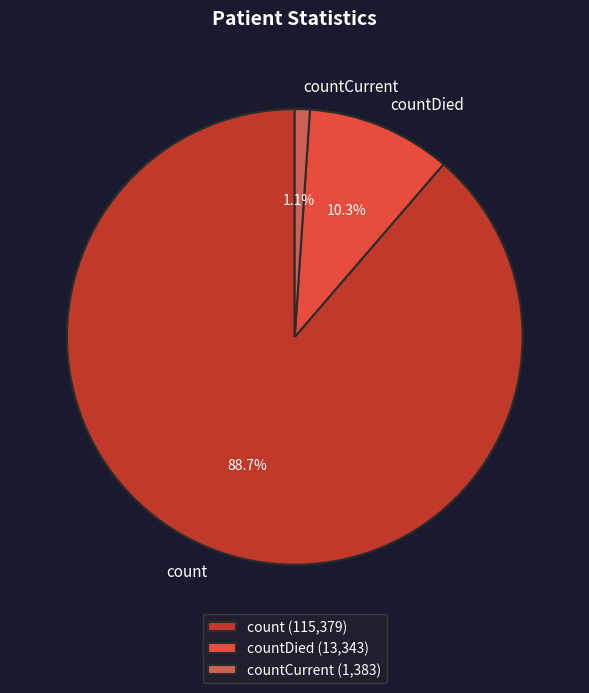

Between count (115,379) and countDied (13,343), which is larger?

count (115,379)